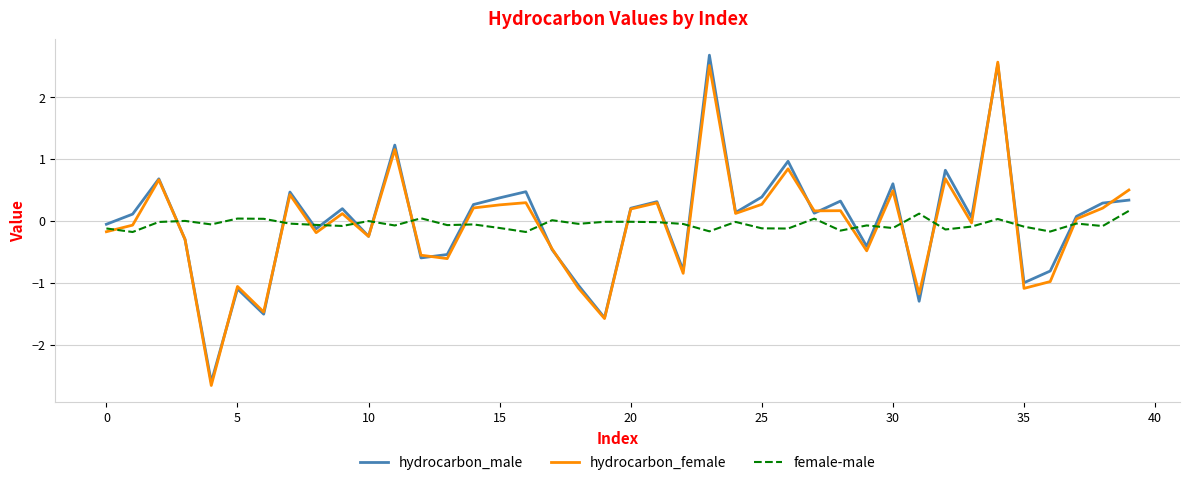

What is the smallest value displayed?

-2.7